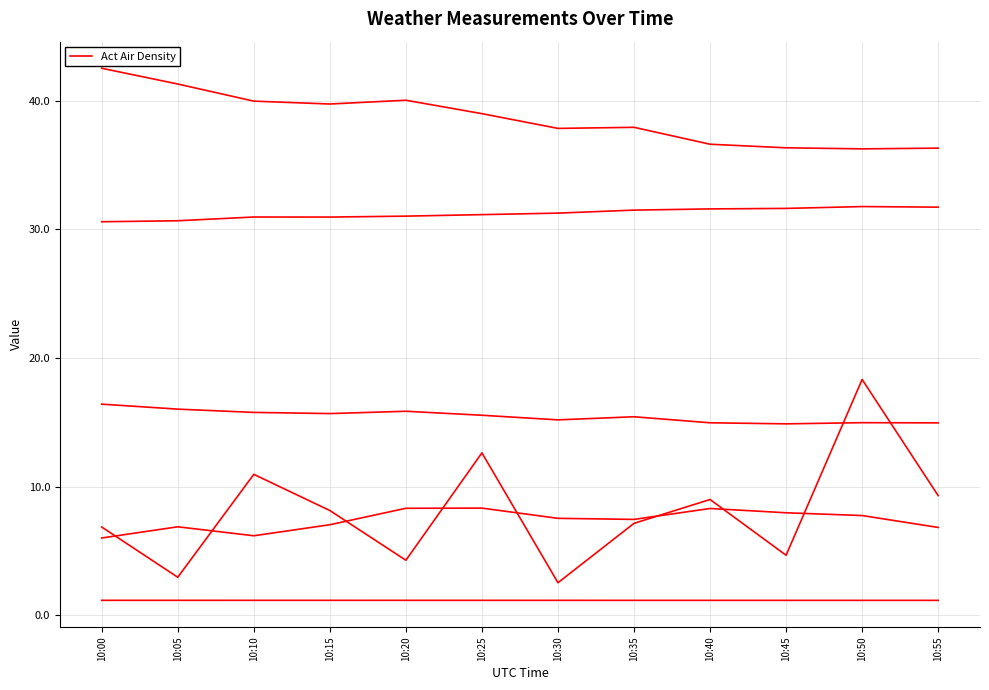

Reading left to right, list all the values displayed in this chart.

Act Air Density: 10:00=1.2	10:05=1.2	10:10=1.2	10:15=1.2	10:20=1.2	10:25=1.2	10:30=1.1	10:35=1.1	10:40=1.1	10:45=1.1	10:50=1.1	10:55=1.1
Act Wind Speed km/u: 10:00=6.9	10:05=2.9	10:10=10.9	10:15=8.1	10:20=4.3	10:25=12.6	10:30=2.5	10:35=7.1	10:40=9.0	10:45=4.7	10:50=18.3	10:55=9.3
Avg Air Temprature: 10:00=30.6	10:05=30.7	10:10=31.0	10:15=31.0	10:20=31.0	10:25=31.1	10:30=31.3	10:35=31.5	10:40=31.6	10:45=31.6	10:50=31.8	10:55=31.7
Avg Relative humidity: 10:00=42.5	10:05=41.3	10:10=40.0	10:15=39.7	10:20=40.0	10:25=39.0	10:30=37.8	10:35=37.9	10:40=36.6	10:45=36.3	10:50=36.3	10:55=36.3
Avg Wind Speed km/u: 10:00=6.0	10:05=6.9	10:10=6.2	10:15=7.0	10:20=8.3	10:25=8.3	10:30=7.5	10:35=7.4	10:40=8.3	10:45=8.0	10:50=7.7	10:55=6.8
Avg Dewpoint temperature: 10:00=16.4	10:05=16.0	10:10=15.8	10:15=15.7	10:20=15.9	10:25=15.5	10:30=15.2	10:35=15.4	10:40=15.0	10:45=14.9	10:50=15.0	10:55=14.9